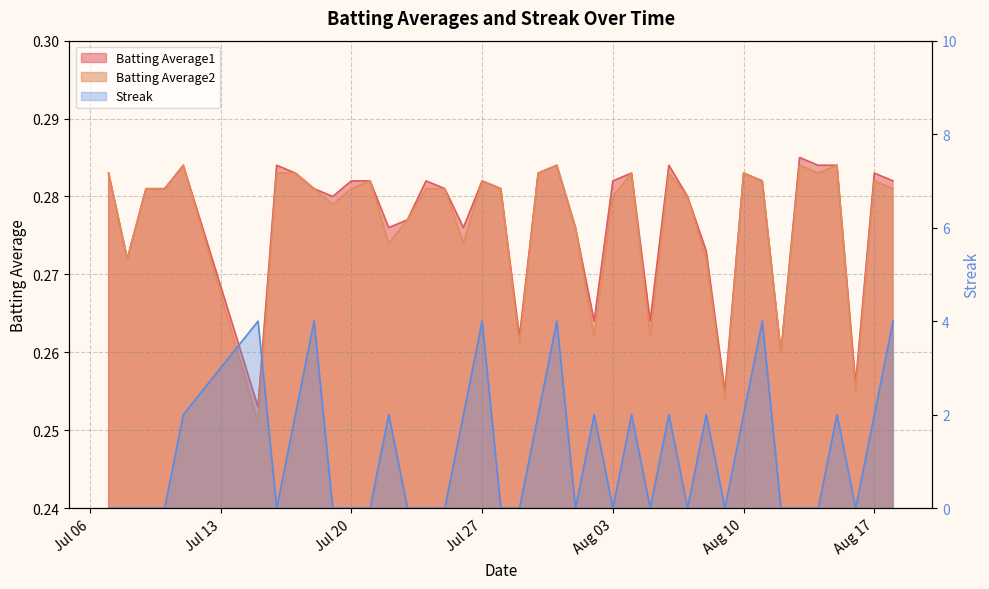

How many lines are shown in the chart?

3